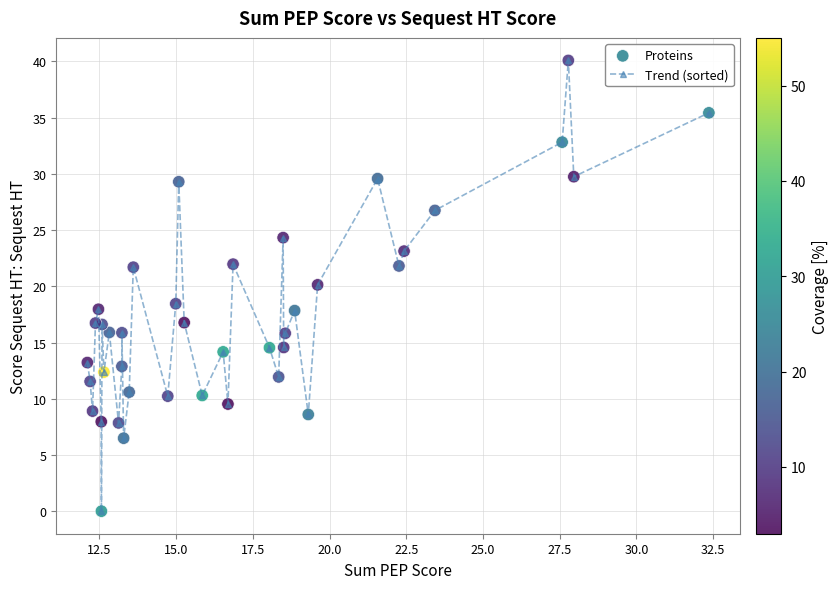

How many points are lower than both their immediate neighbors (excluding endpoints)?

13